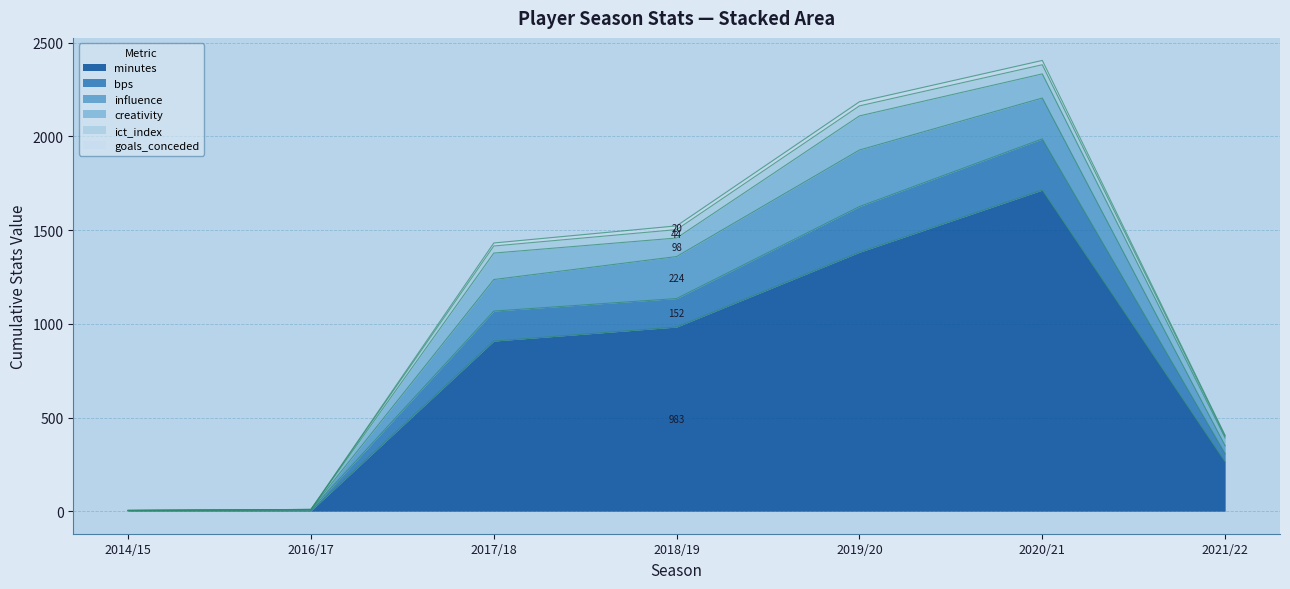

Which category has the highest value in the minutes series?

2020/21